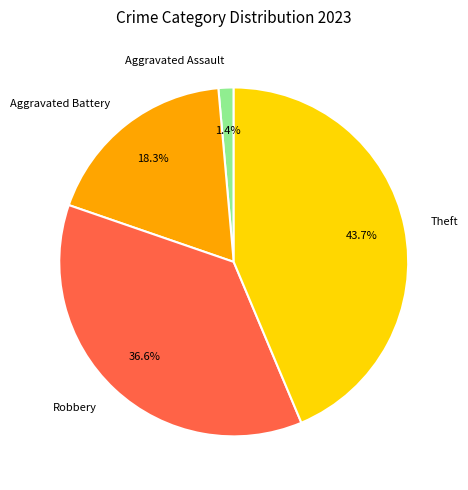

Approximately how many times larger is the value at Theft compared to Robbery?

1.2